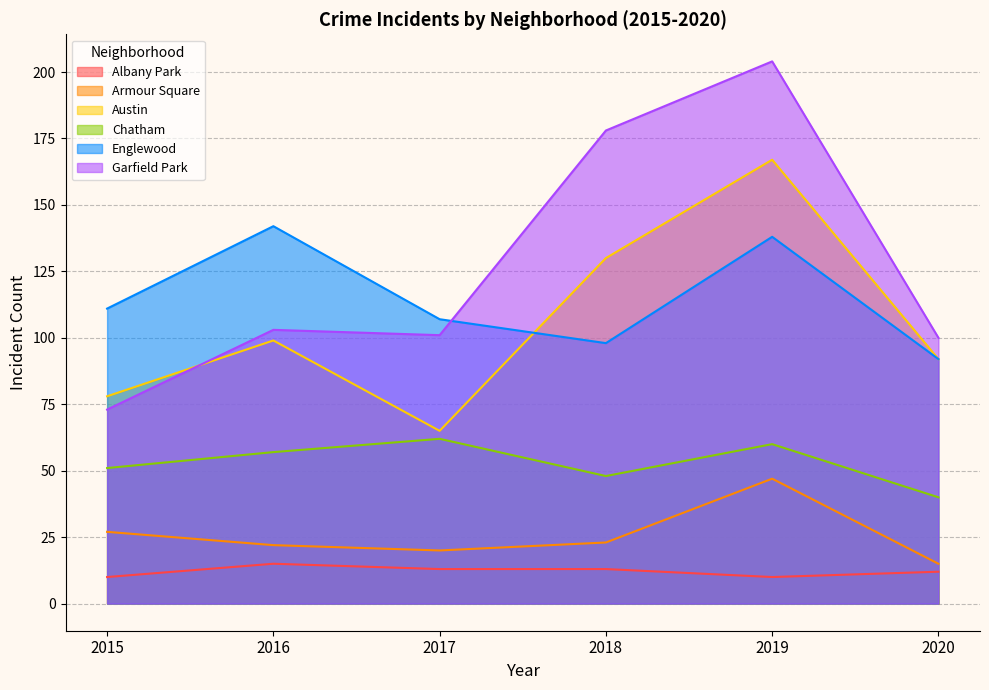

The value of Englewood at 2019 is 138. True or false?

True